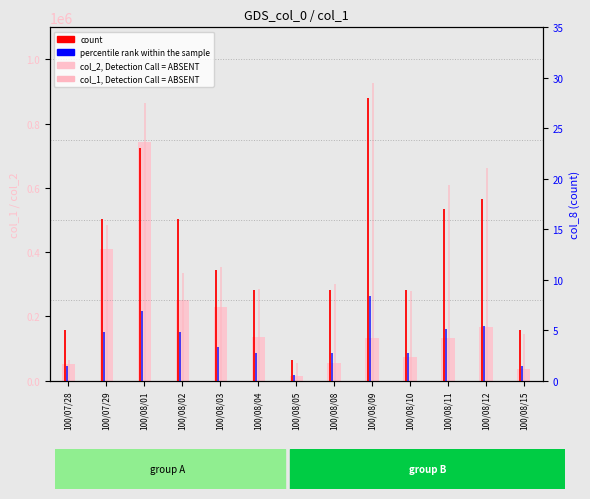

Which series has the widest spread of values?

col_1